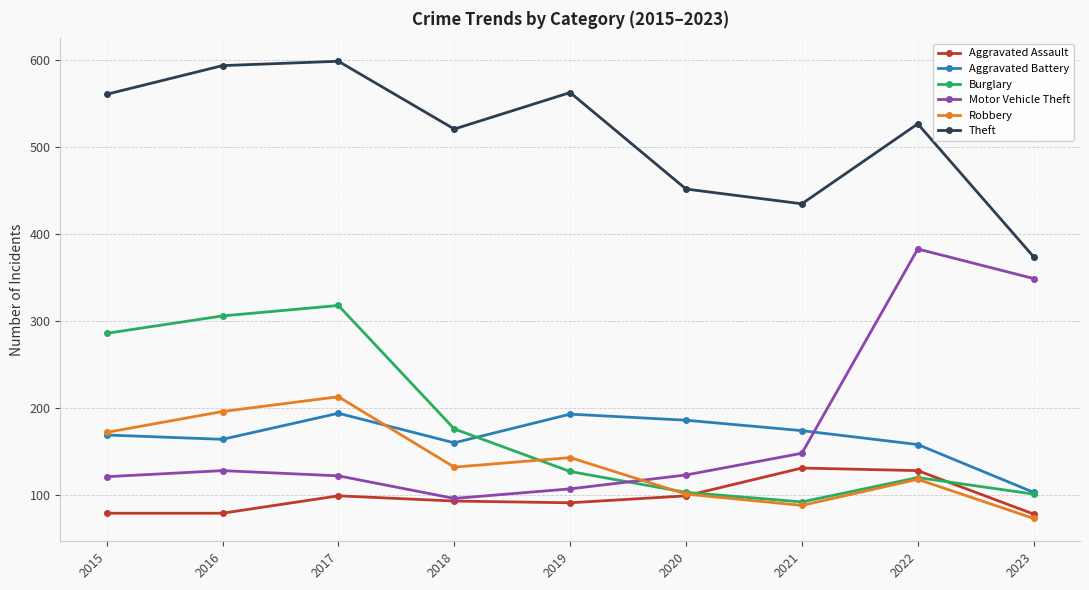

At which category does Burglary reach its first local valley?

2021